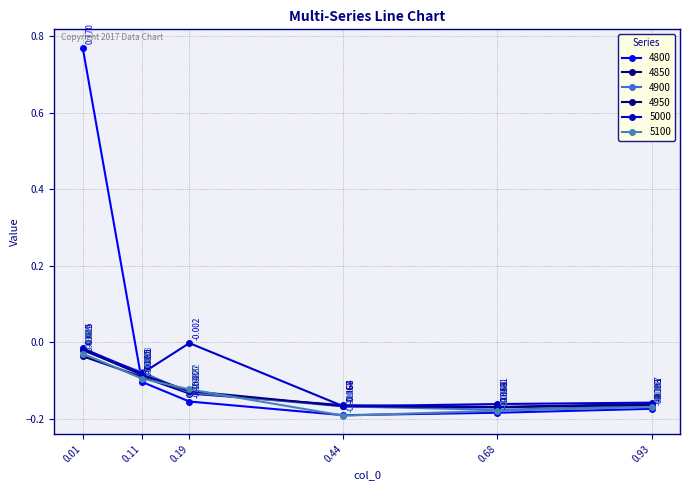

List the series in order of their peak value, highest first.

4800, 5000, 4950, 4900, 5100, 4850